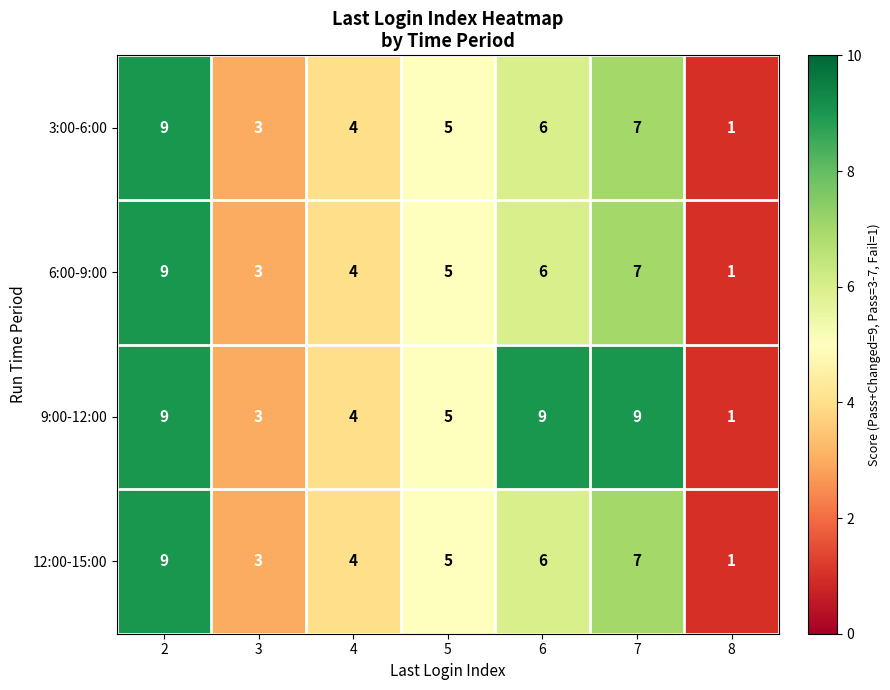

What is the highest value of the 12:00-15:00 series?

9